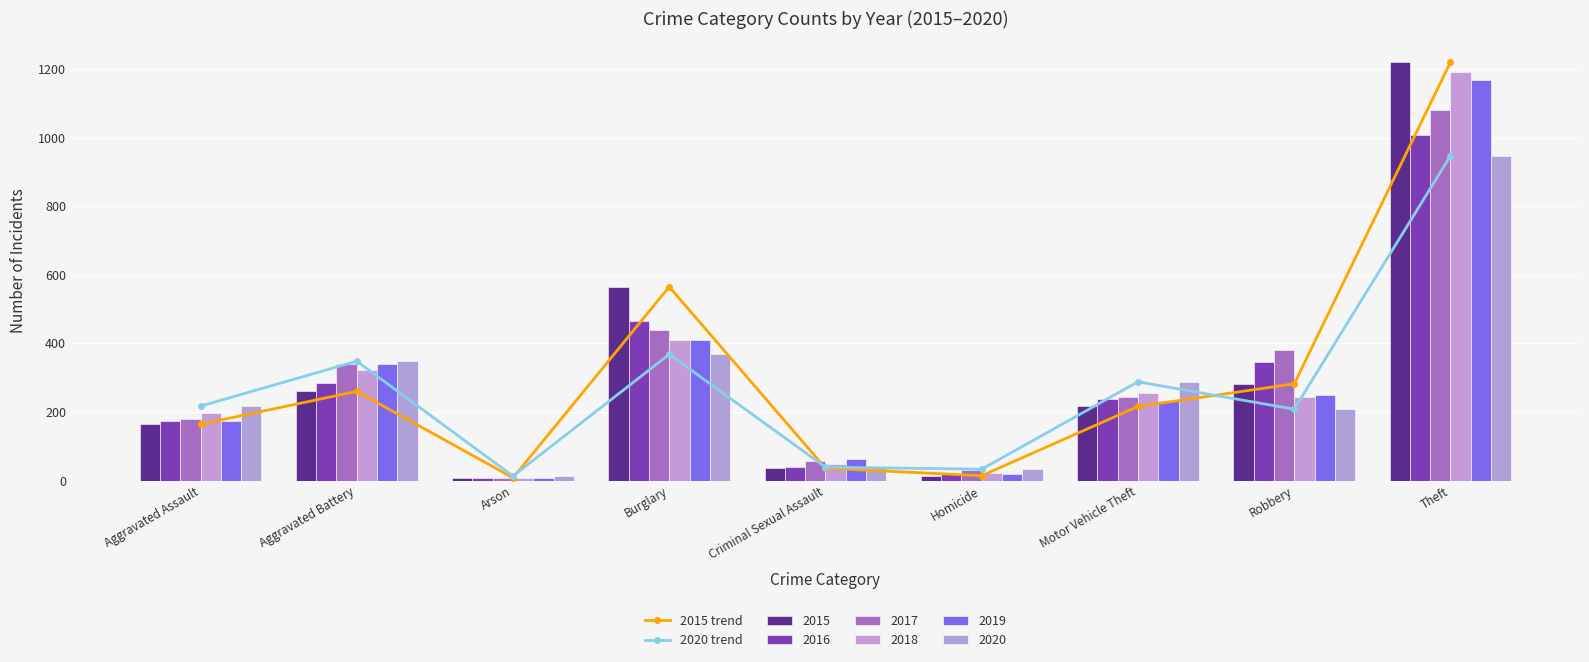

How many data points in 2015 are less than 216?

4